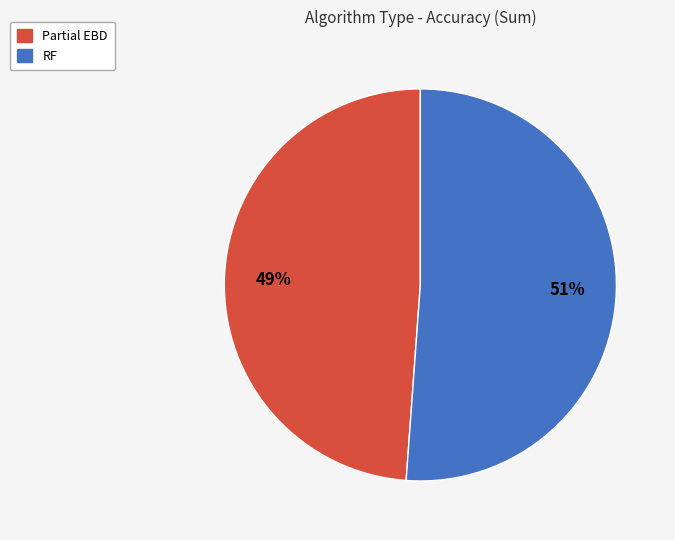

Is there any slice that represents more than half of the pie?

Yes